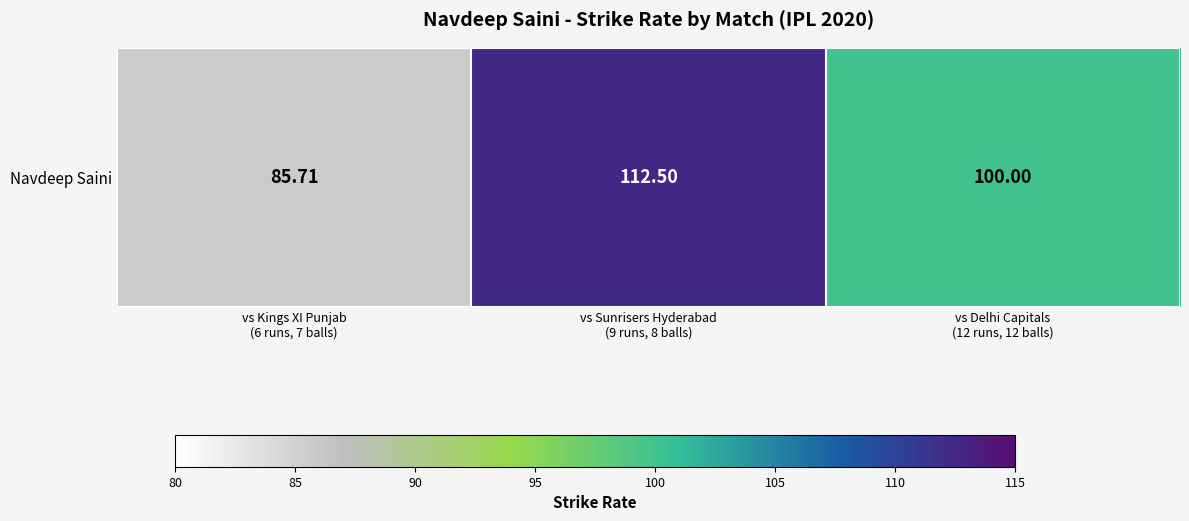

What is the average value?

99.4